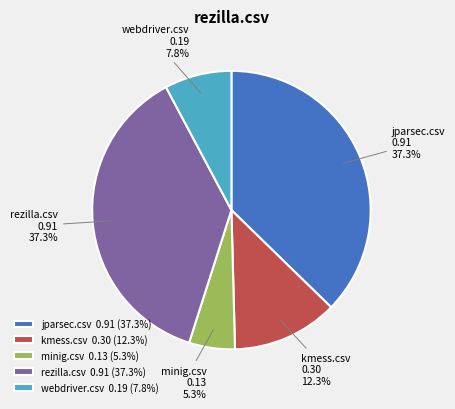

True or false: kmess.csv accounts for 12% of the total.

True